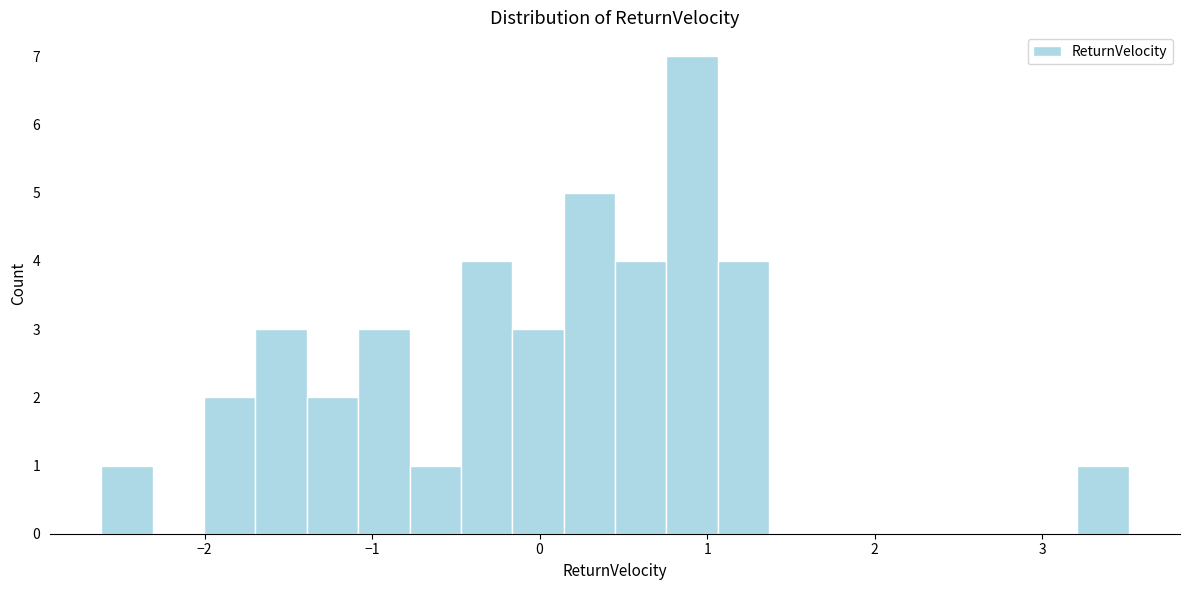

Read against the x-axis, roughly where is the centre of the tallest bar?

0.9